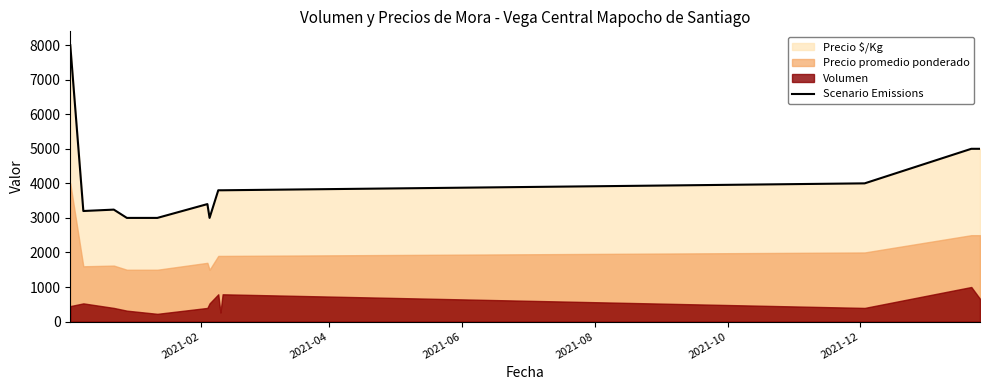

What is the lowest value of the Scenario Emissions series?

3000